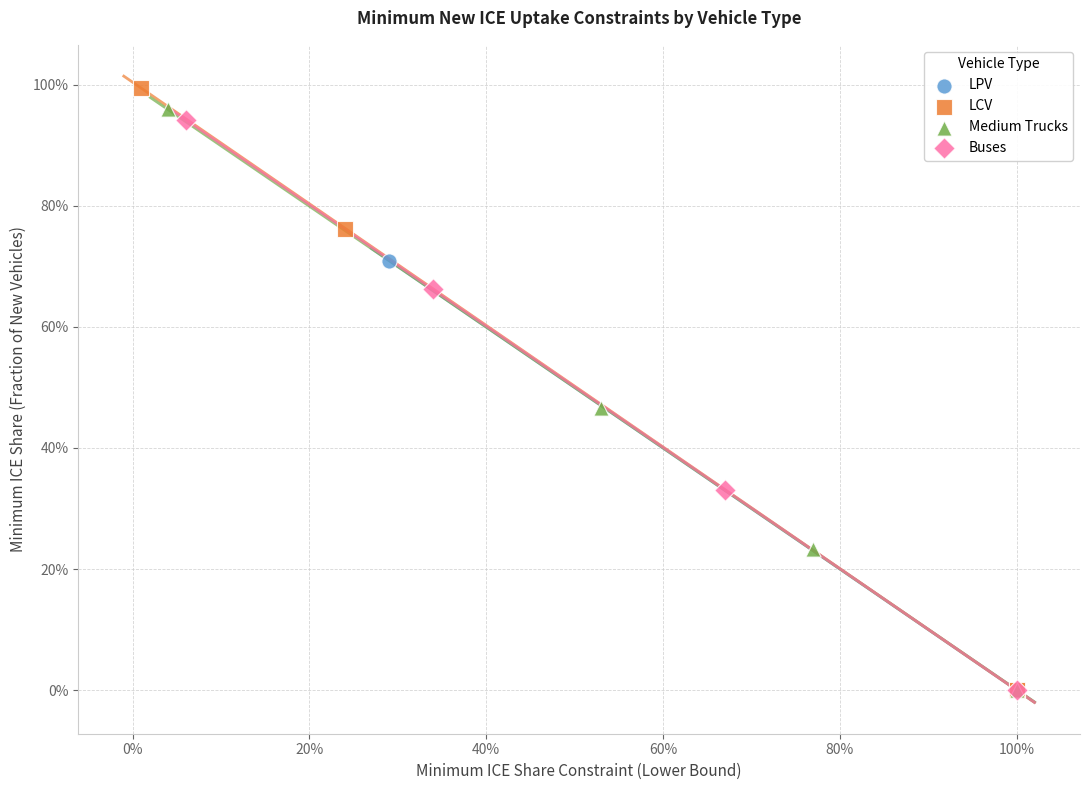

What are all the series names shown in the legend?

LPV, LCV, Medium Trucks, Buses